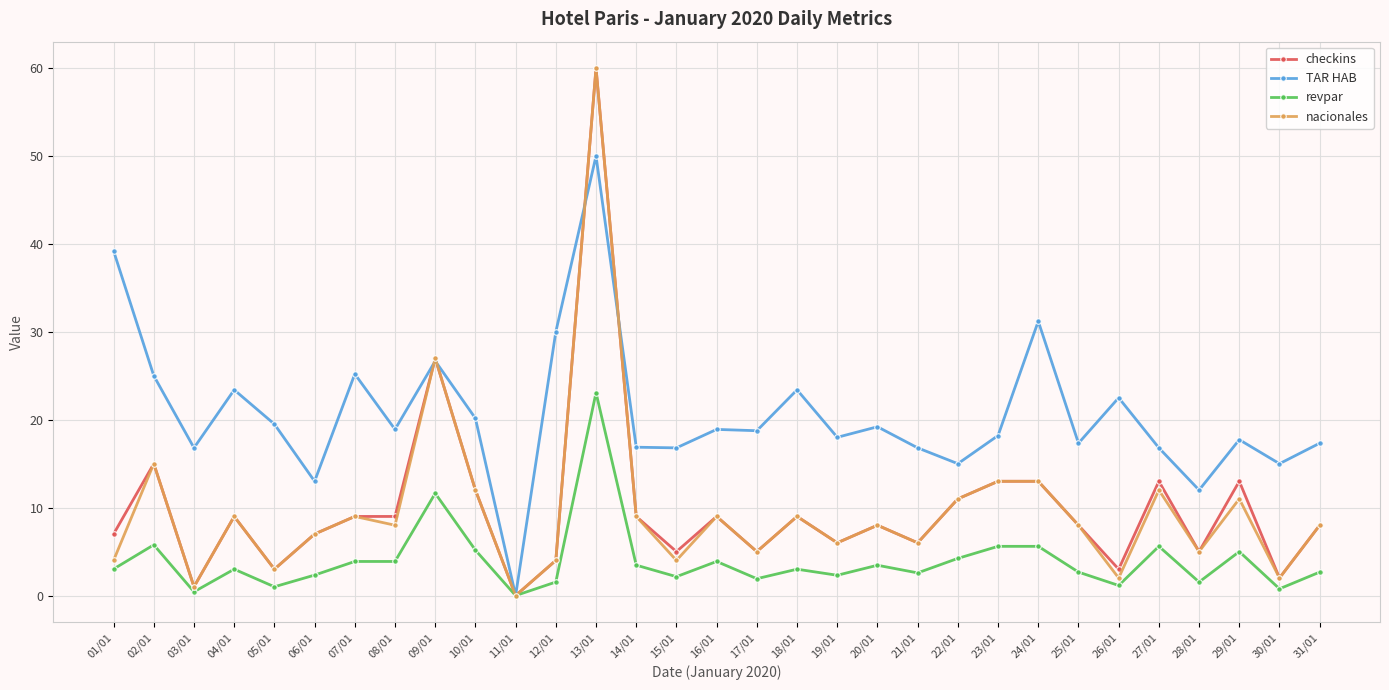

What is the label of the 15th point from the left?

15/01